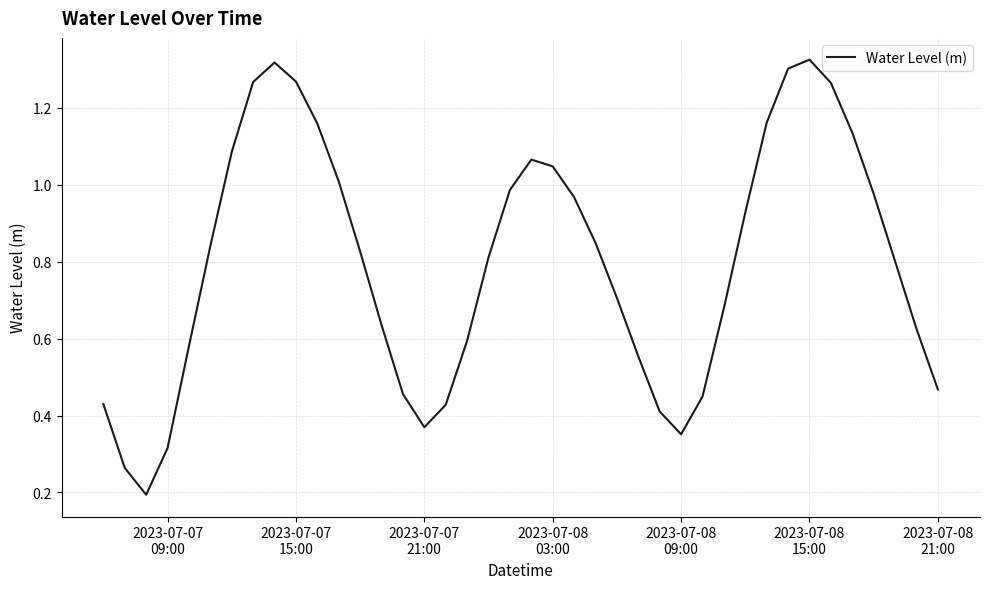

How many lines are shown in the chart?

1